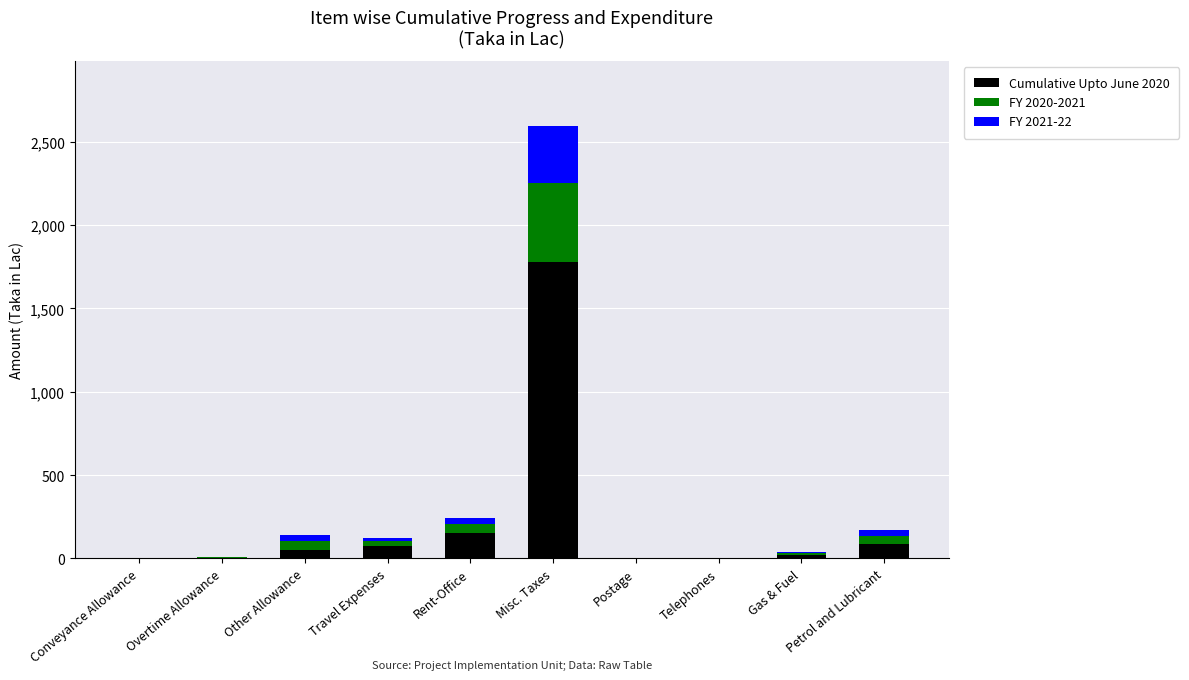

At which label does Cumulative Upto June 2020 reach its peak?

Misc. Taxes